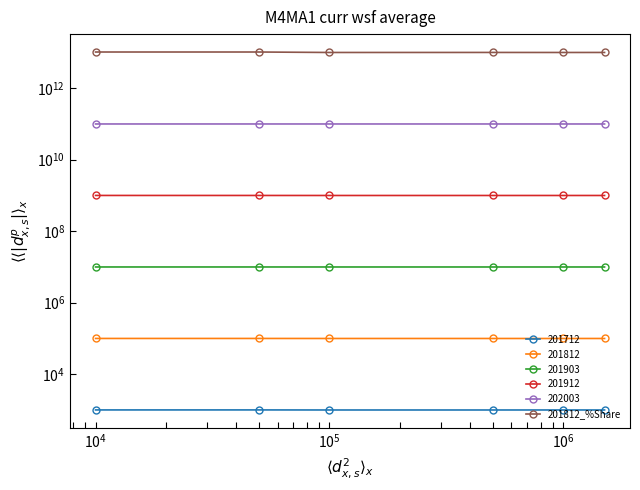

Reading left to right, transcribe all the data shown in this chart.

10304780000000	10303380000000	10002820000000	10024580000000	10000000010000	10015010000000